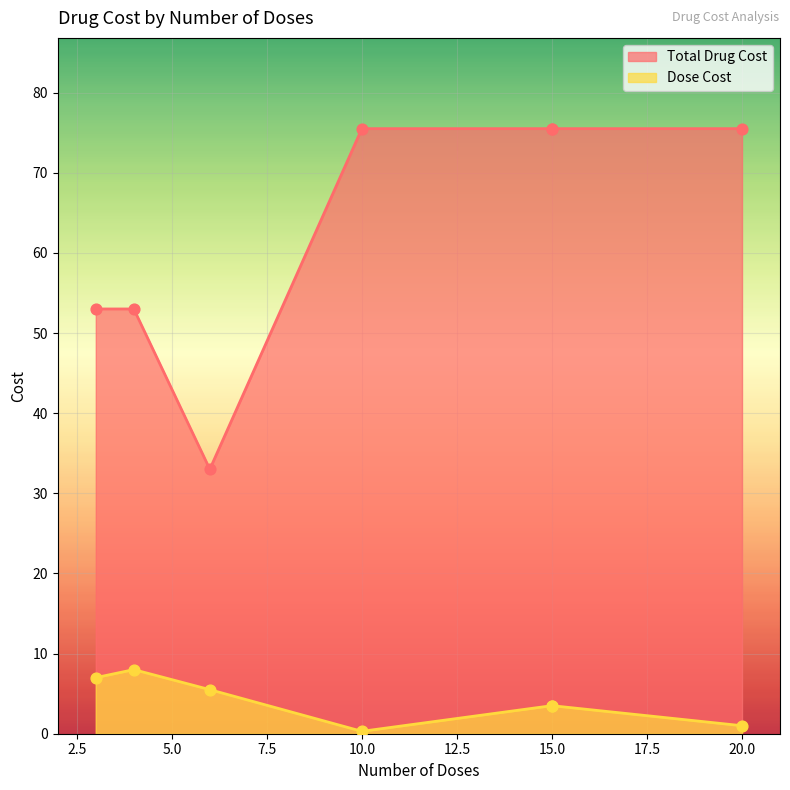

Is the value of Total Drug Cost at 10 greater than the value of Dose Cost at 4?

Yes